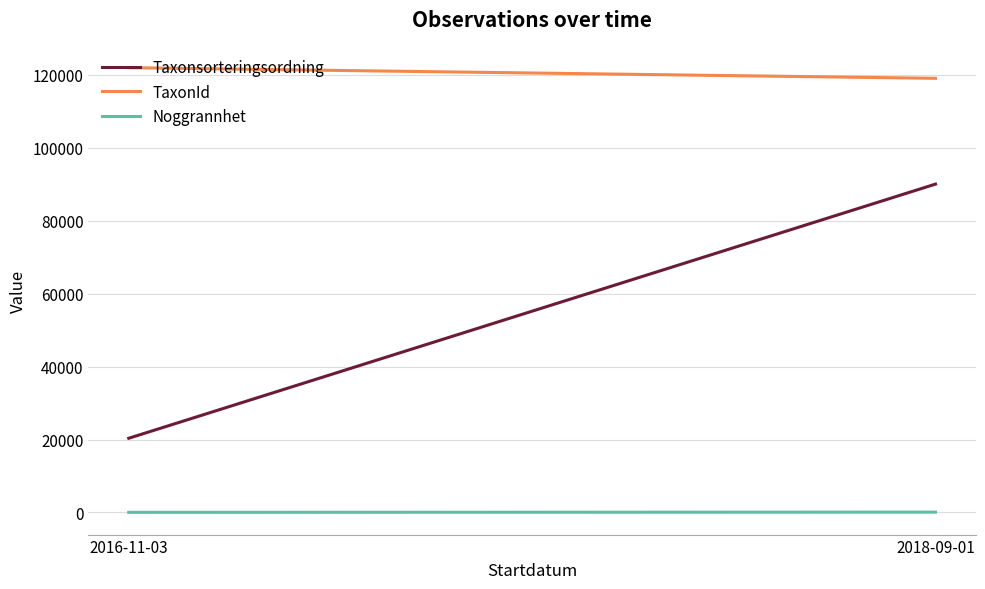

List the labels in order of Taxonsorteringsordning value, largest first.

2018-09-01, 2016-11-03